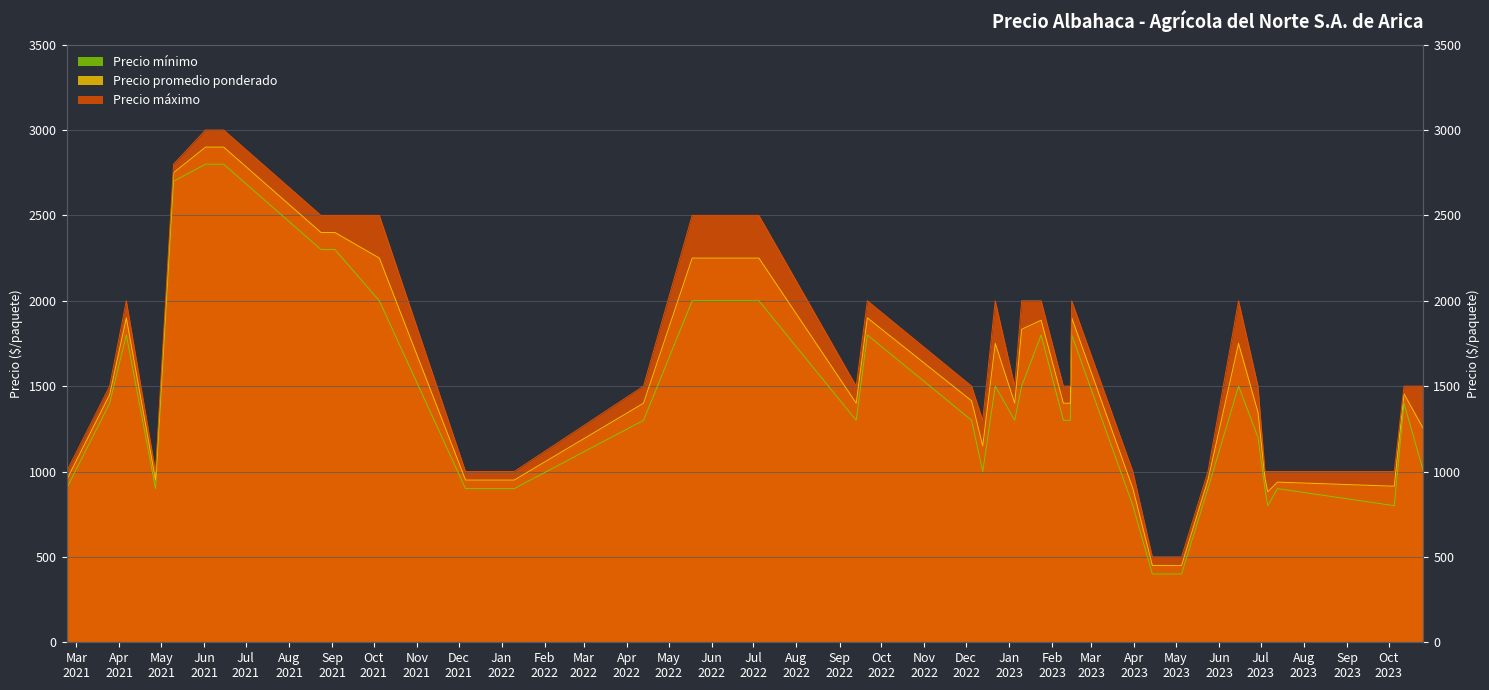

Which series has the largest total across all categories?

Precio máximo